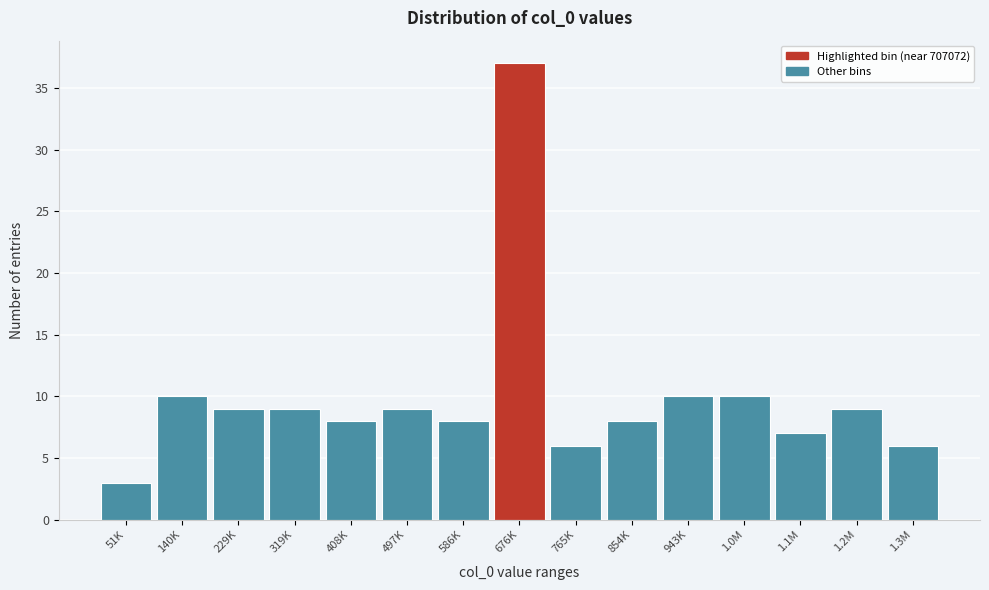

Reading left to right, transcribe all the data shown in this chart.

51K=3	140K=10	229K=9	319K=9	408K=8	497K=9	586K=8	676K=37	765K=6	854K=8	943K=10	1.0M=10	1.1M=7	1.2M=9	1.3M=6